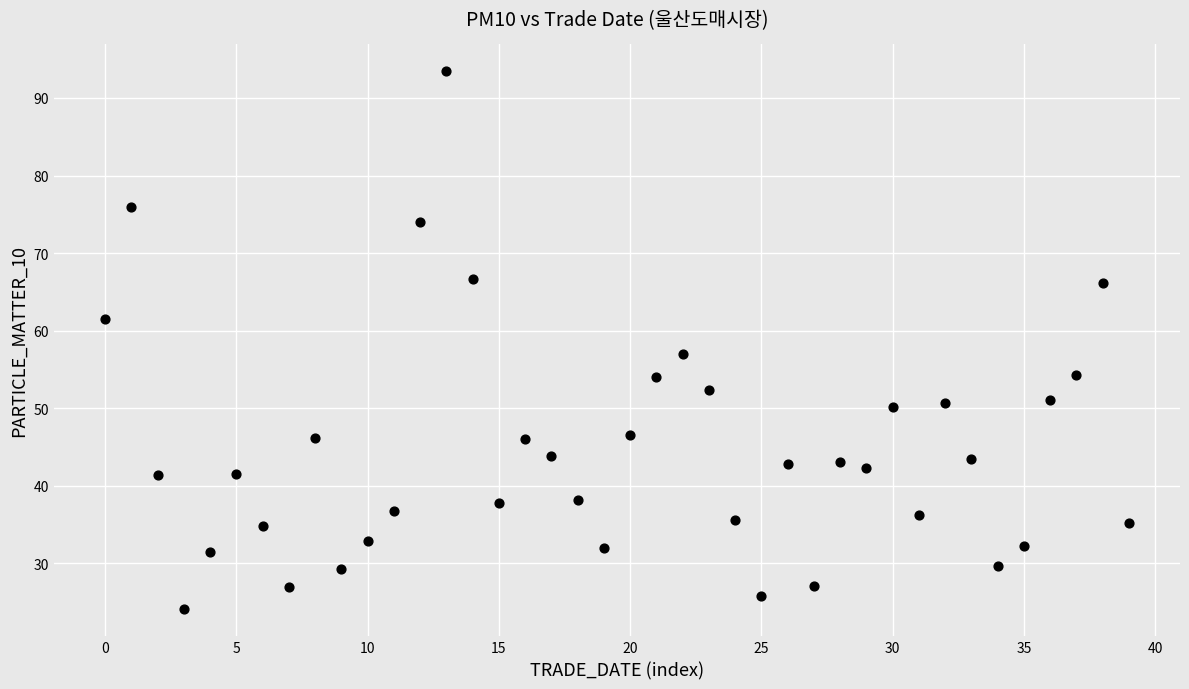

What Y value in the scatter plot is closest to 58?

57.0